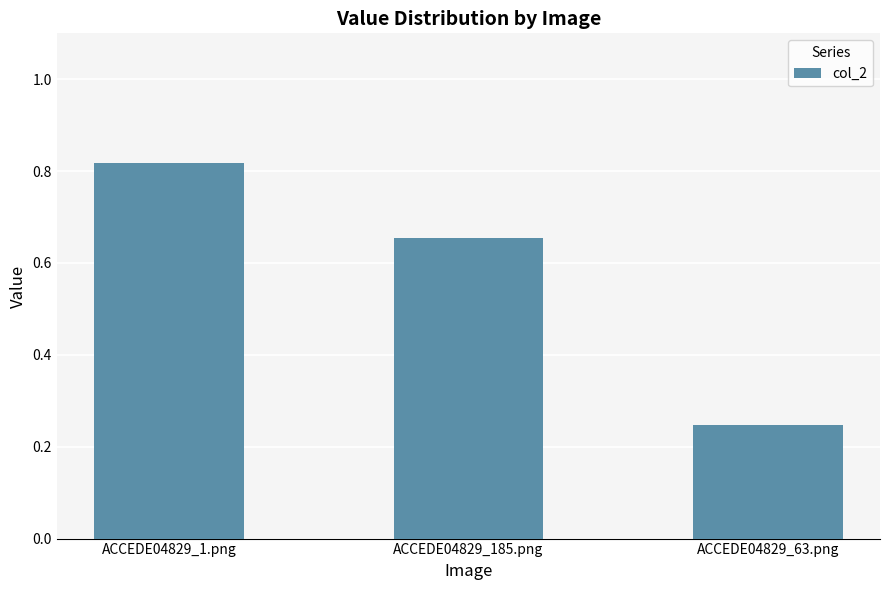

Are the bars horizontal?

No